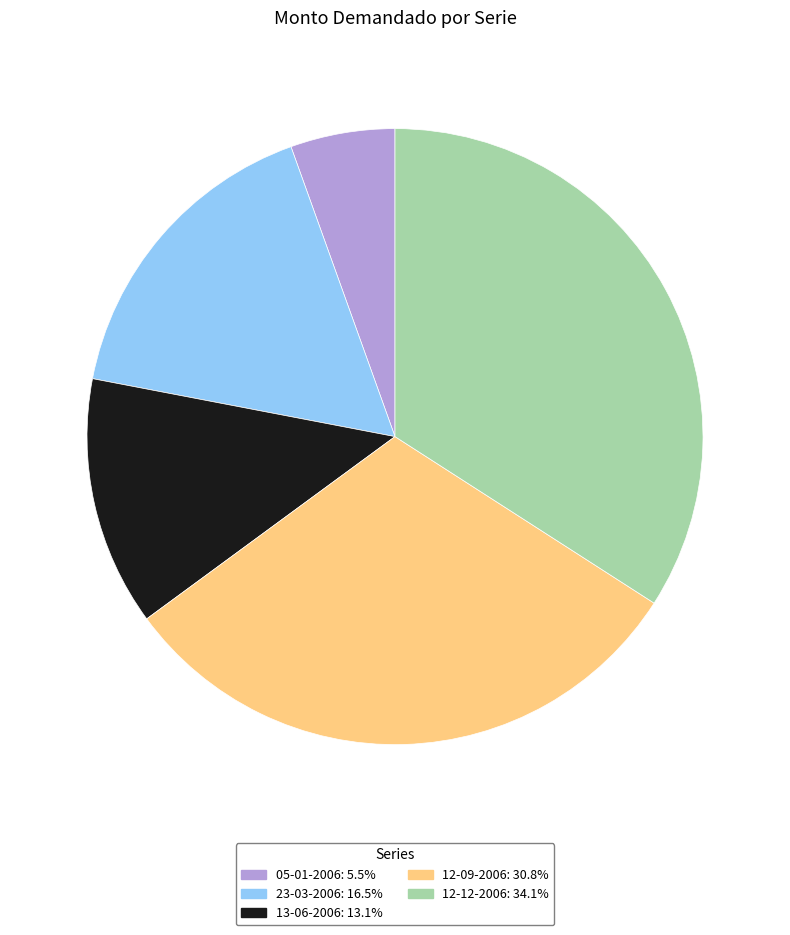

What is the ratio of the value at 13-06-2006 to the value at 23-03-2006?

0.8